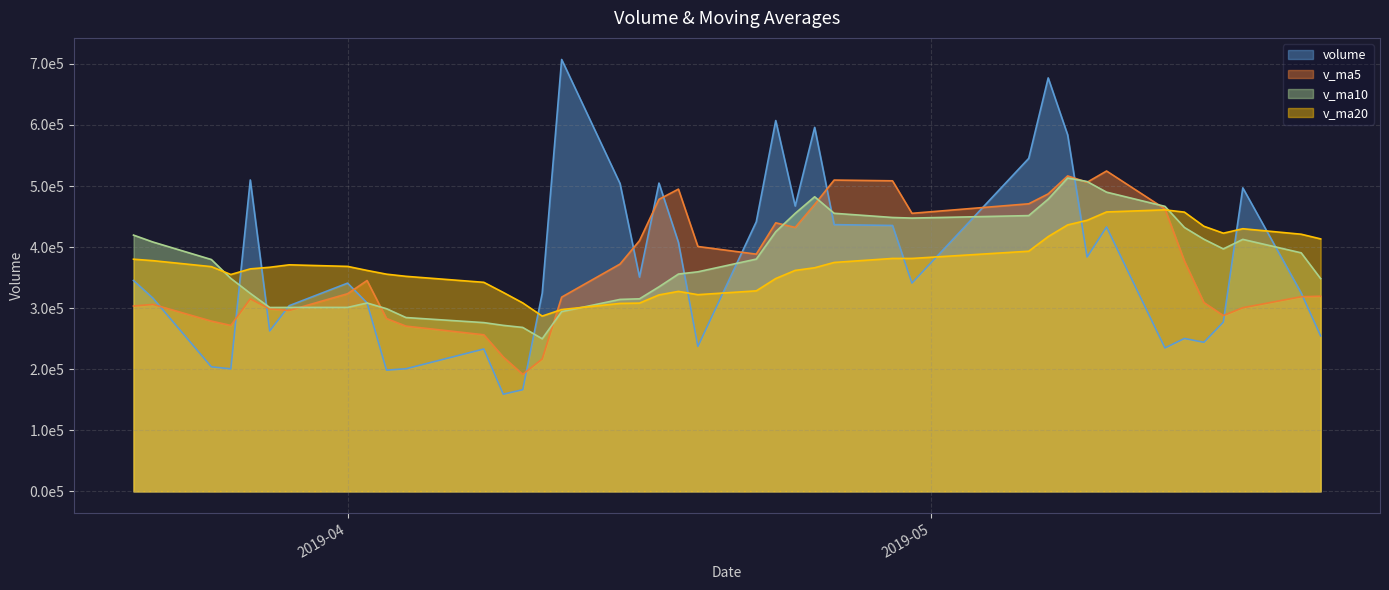

What is the smallest value displayed?

159157.5